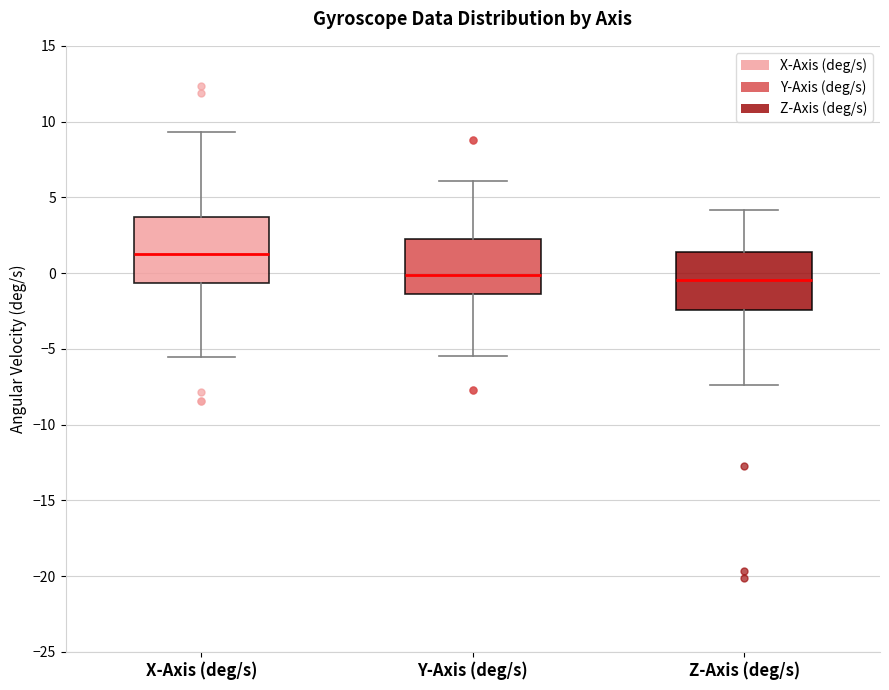

Reading left to right, read every box against the y-axis: the position of its median line, the range the box covers, and the ends of its whiskers. The values are not printed on the chart, so give them approximately, as read against the axis.

X-Axis (deg/s): median 1.5, box -0.5 to 3.5, whiskers -5.5 to 9.5
Y-Axis (deg/s): median 0.0, box -1.5 to 2.5, whiskers -5.5 to 6.0
Z-Axis (deg/s): median -0.5, box -2.5 to 1.5, whiskers -7.5 to 4.0